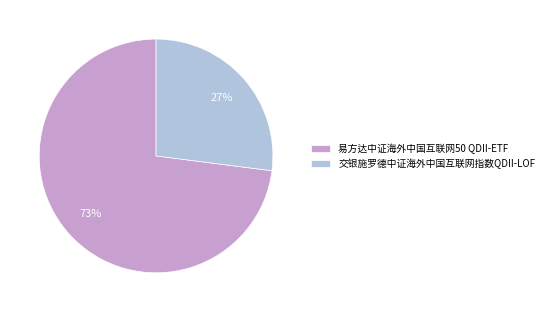

Between 交银施罗德中证海外中国互联网指数QDII-LOF and 易方达中证海外中国互联网50 QDII-ETF, which is larger?

易方达中证海外中国互联网50 QDII-ETF